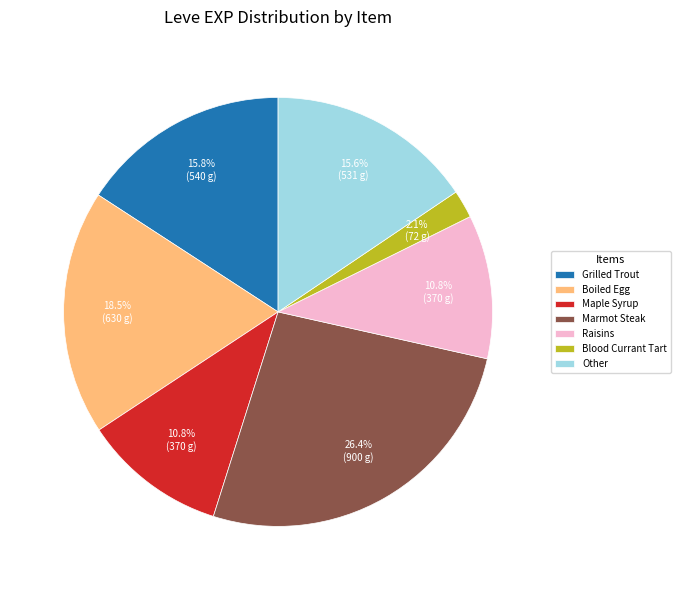

Is there any slice that represents more than half of the pie?

No